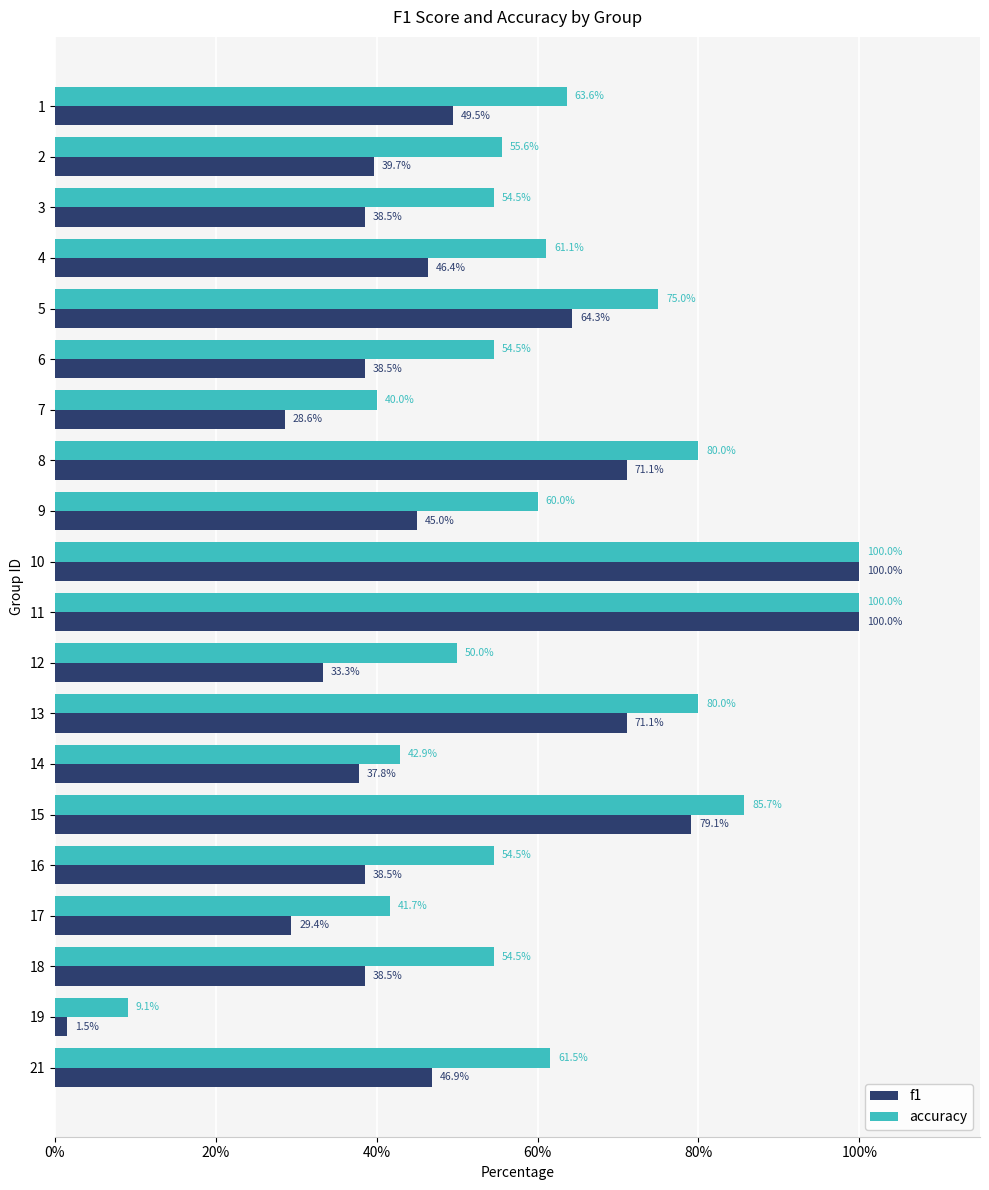

At how many categories does at least one series exceed 0?

20